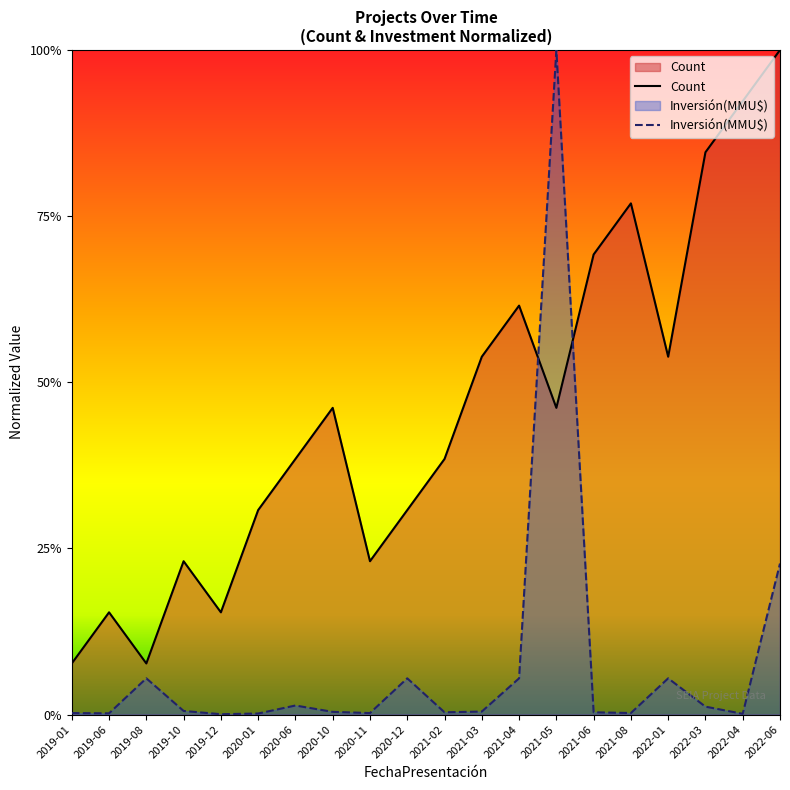

Where is Count nearest to the value 0?

2019-01